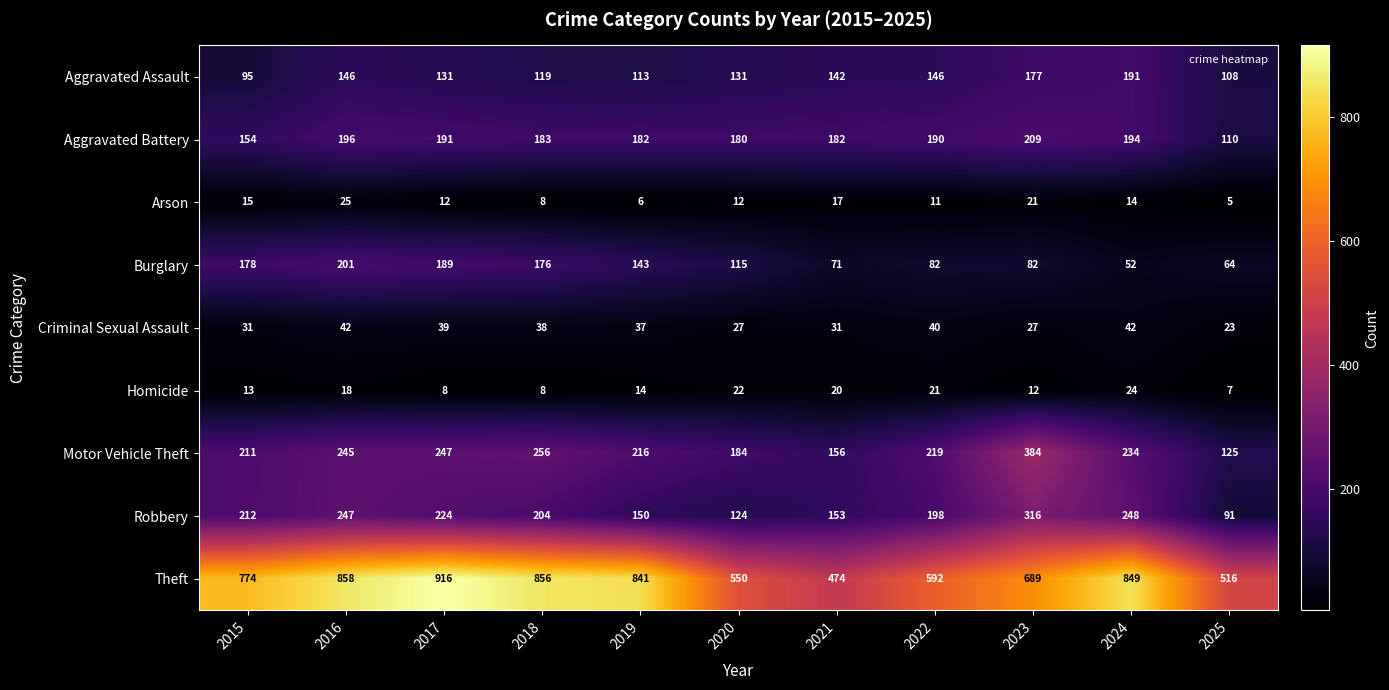

List the series in order of their peak value, highest first.

Theft, Motor Vehicle Theft, Robbery, Aggravated Battery, Burglary, Aggravated Assault, Criminal Sexual Assault, Arson, Homicide